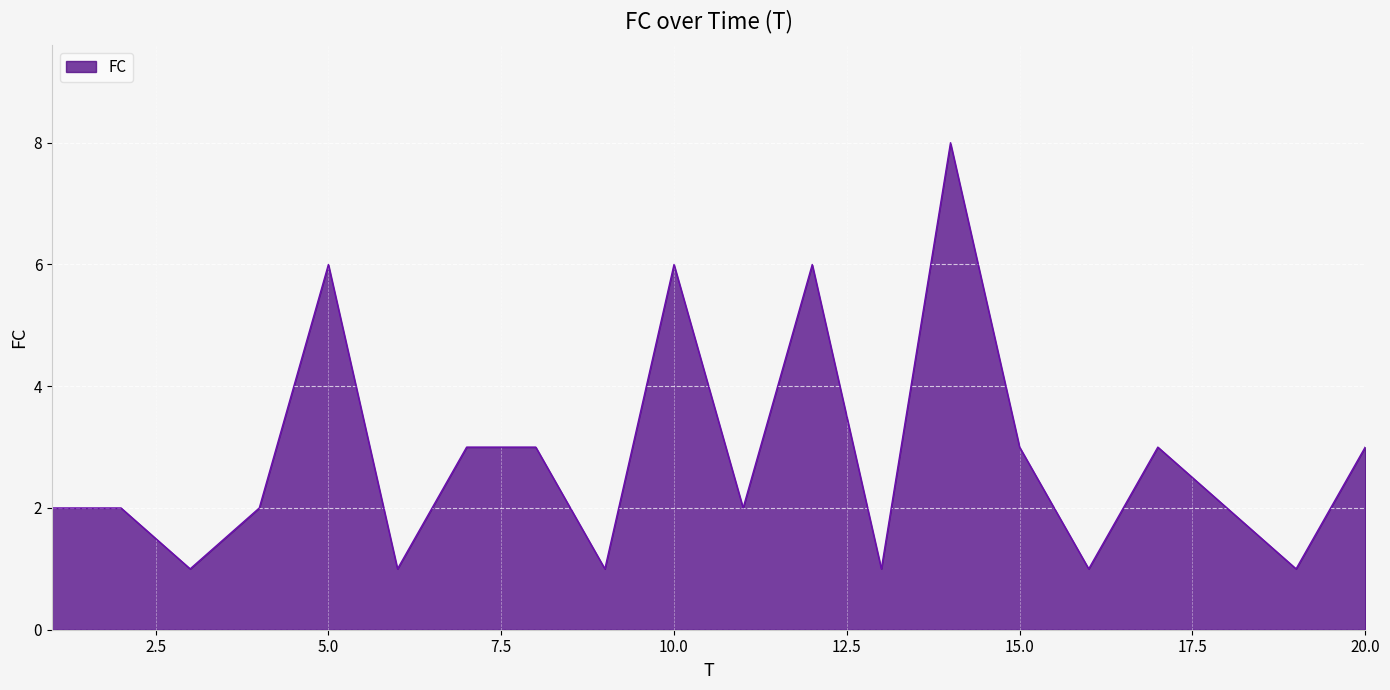

Count the values in the range 1 to 3.

16